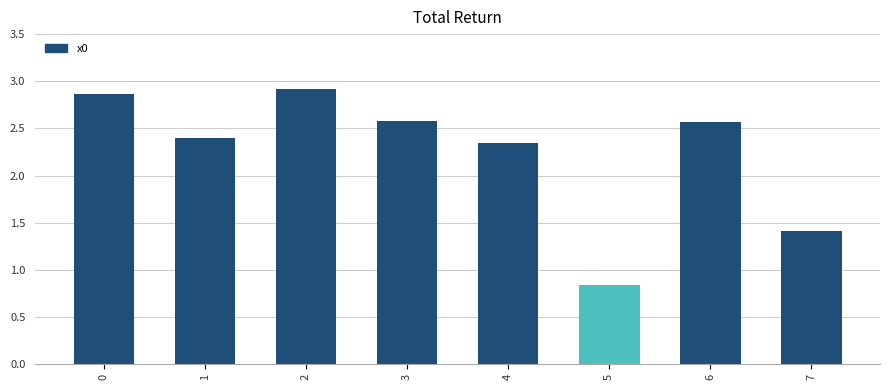

How many series are shown in this chart?

1